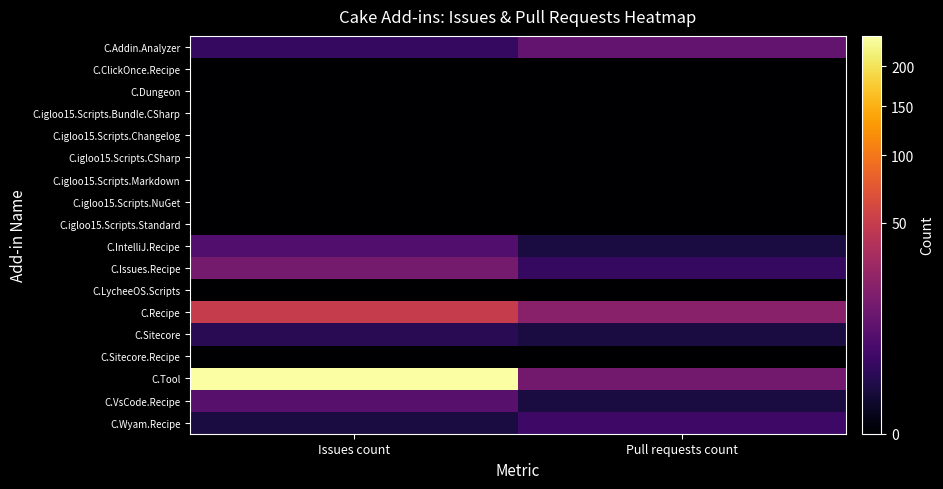

What is the difference between the highest and lowest values at Pull requests count?

21